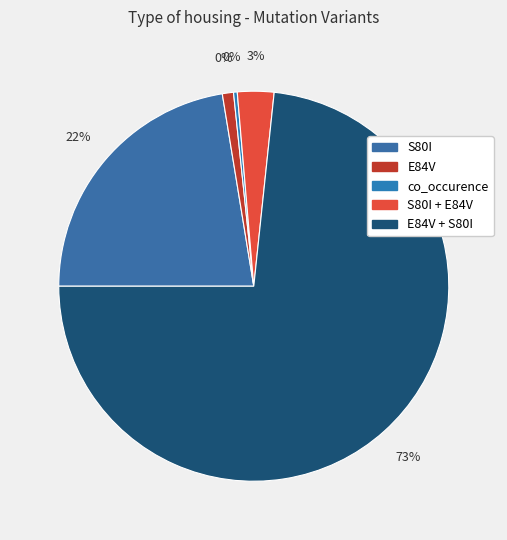

True or false: co_occurence accounts for 0% of the total.

True